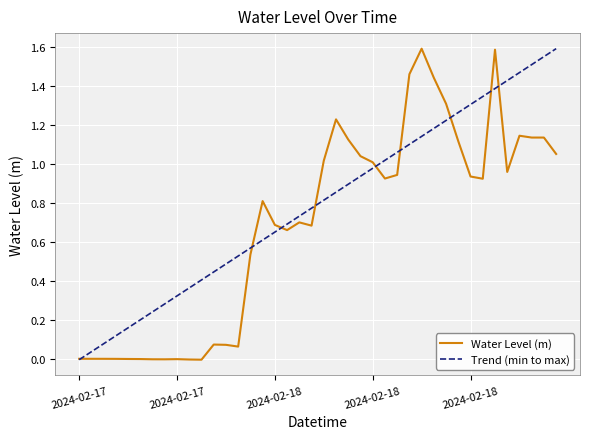

Rank the categories by value from highest to lowest.

2024-02-18 16:00, 2024-02-18 22:00, 2024-02-18 15:00, 2024-02-18 17:00, 2024-02-18 18:00, 2024-02-18 09:00, 2024-02-19 00:00, 2024-02-19 02:00, 2024-02-19 01:00, 2024-02-18 10:00, 2024-02-18 19:00, 2024-02-19 03:00, 2024-02-18 11:00, 2024-02-18 08:00, 2024-02-18 12:00, 2024-02-18 23:00, 2024-02-18 14:00, 2024-02-18 20:00, 2024-02-18 13:00, 2024-02-18 21:00, 2024-02-18 03:00, 2024-02-18 06:00, 2024-02-18 04:00, 2024-02-18 07:00, 2024-02-18 05:00, 2024-02-18 02:00, 2024-02-17 23:00, 2024-02-18 00:00, 2024-02-18 01:00, 2024-02-17 12:00, 2024-02-17 13:00, 2024-02-17 14:00, 2024-02-17 15:00, 2024-02-17 16:00, 2024-02-17 17:00, 2024-02-17 20:00, 2024-02-17 18:00, 2024-02-17 19:00, 2024-02-17 21:00, 2024-02-17 22:00